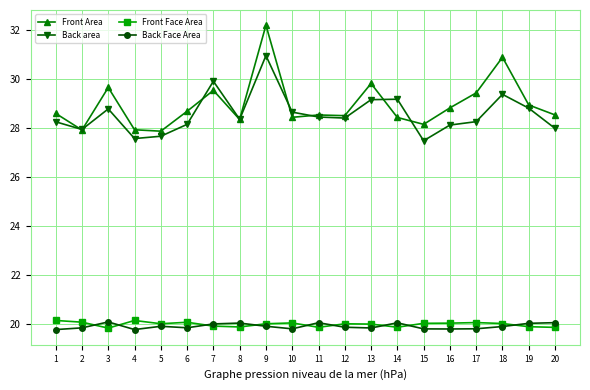

True or false: Front Area has more than 1 interior local peaks.

True